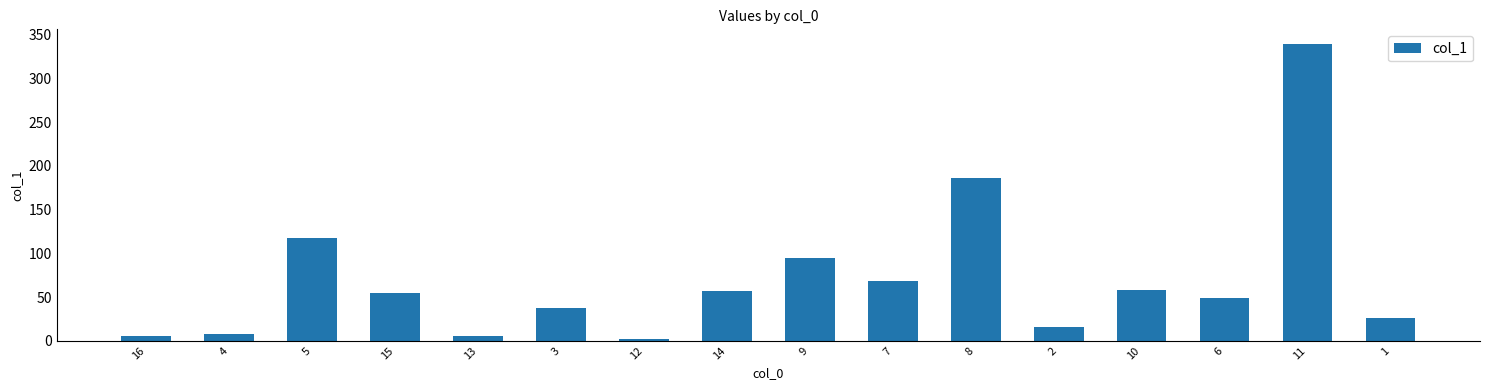

Which label corresponds to the largest value in the chart?

11